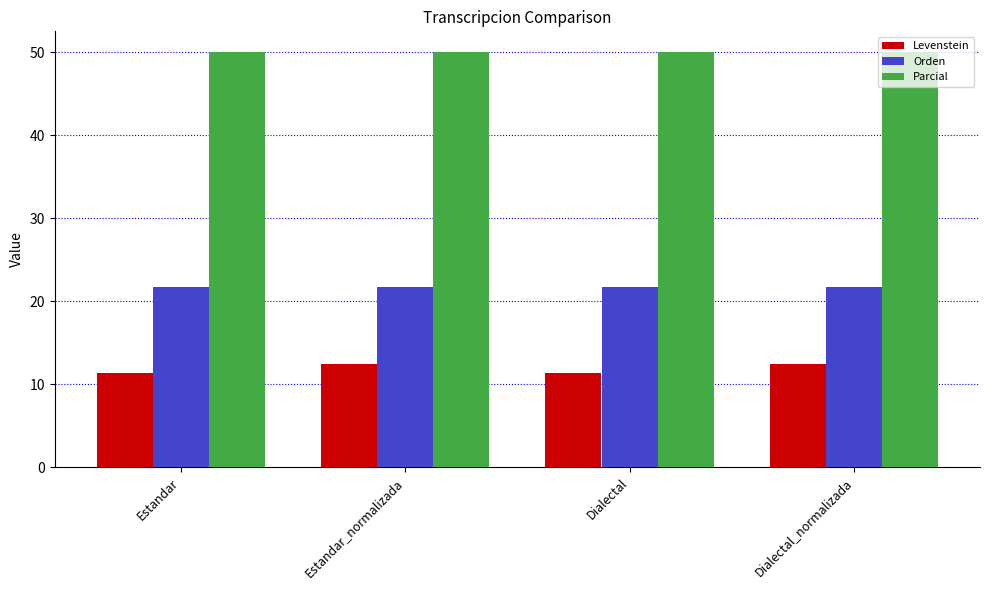

Is the value of Orden at Estandar greater than the value of Parcial at Dialectal_normalizada?

No